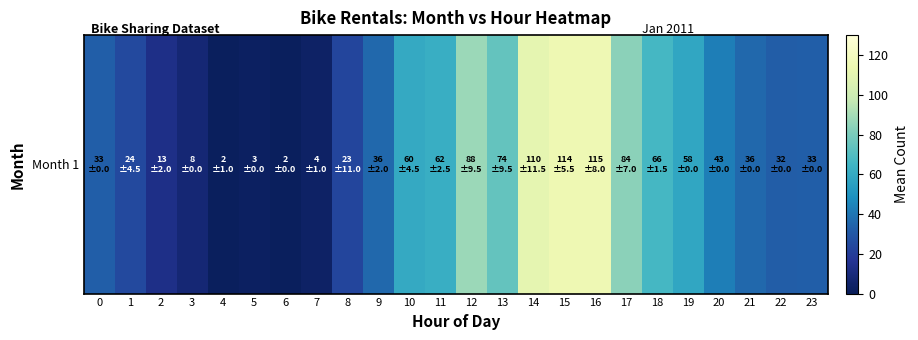

Where does the data first go above 36?

10